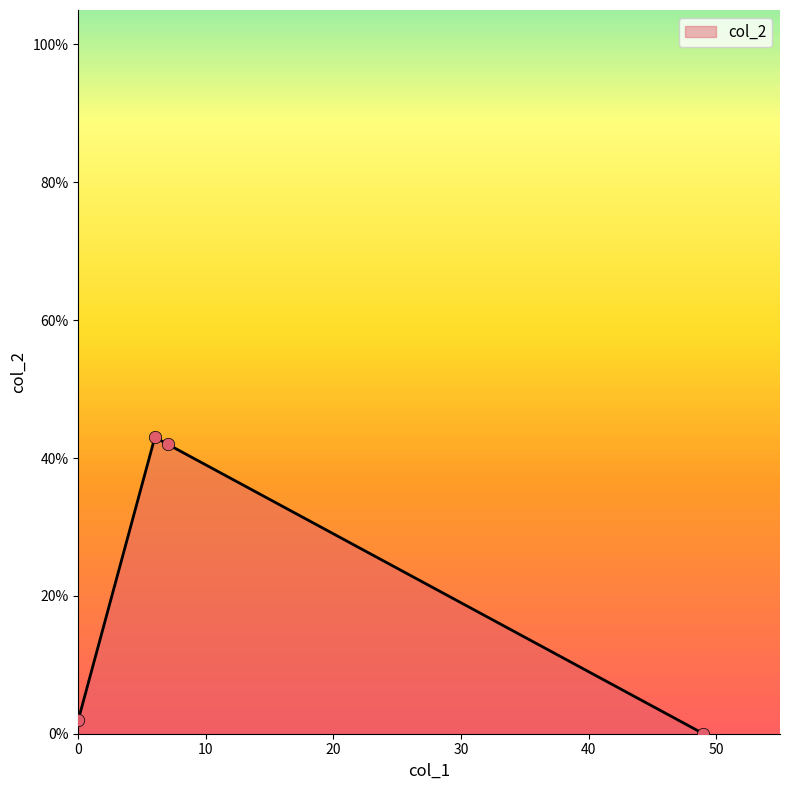

What is the maximum value shown in the chart?

43